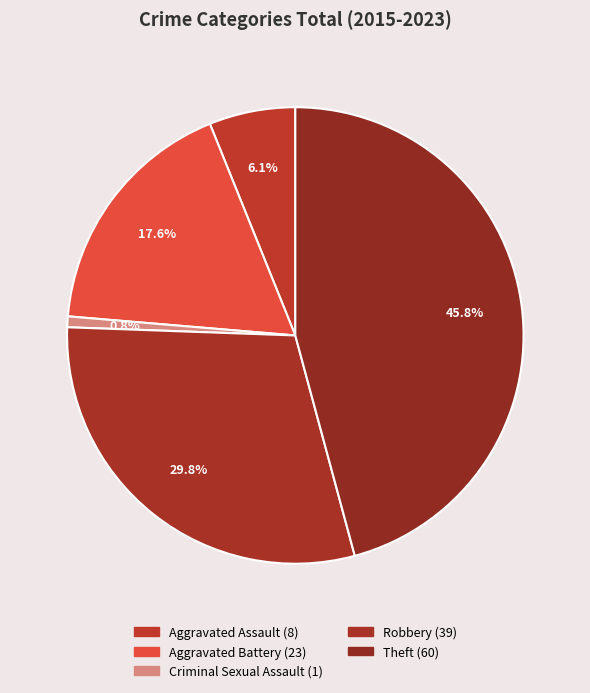

Which slice is the largest?

Theft